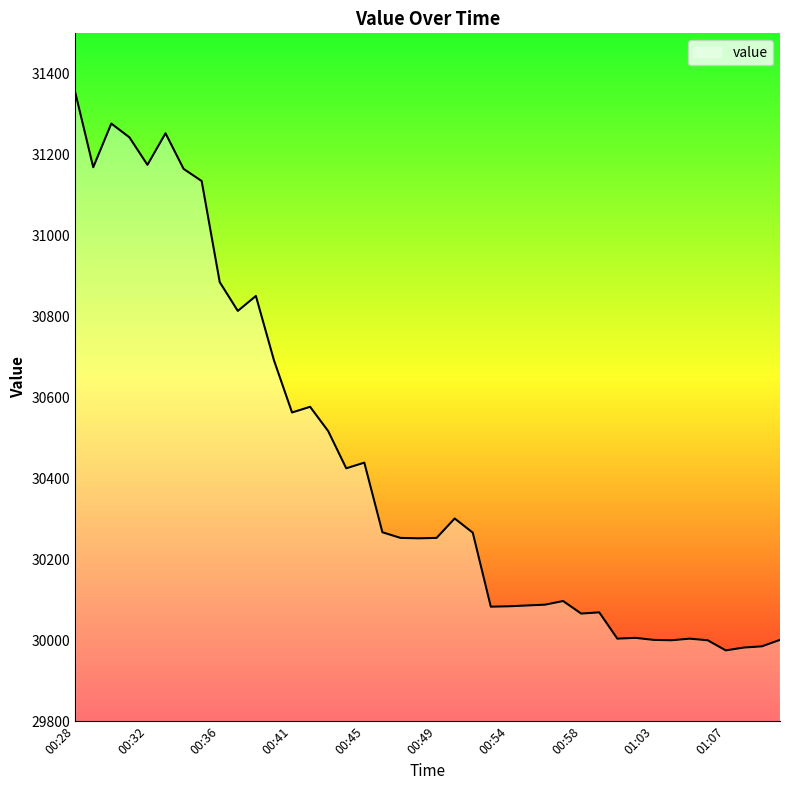

What is the difference between the maximum and minimum values?

1380